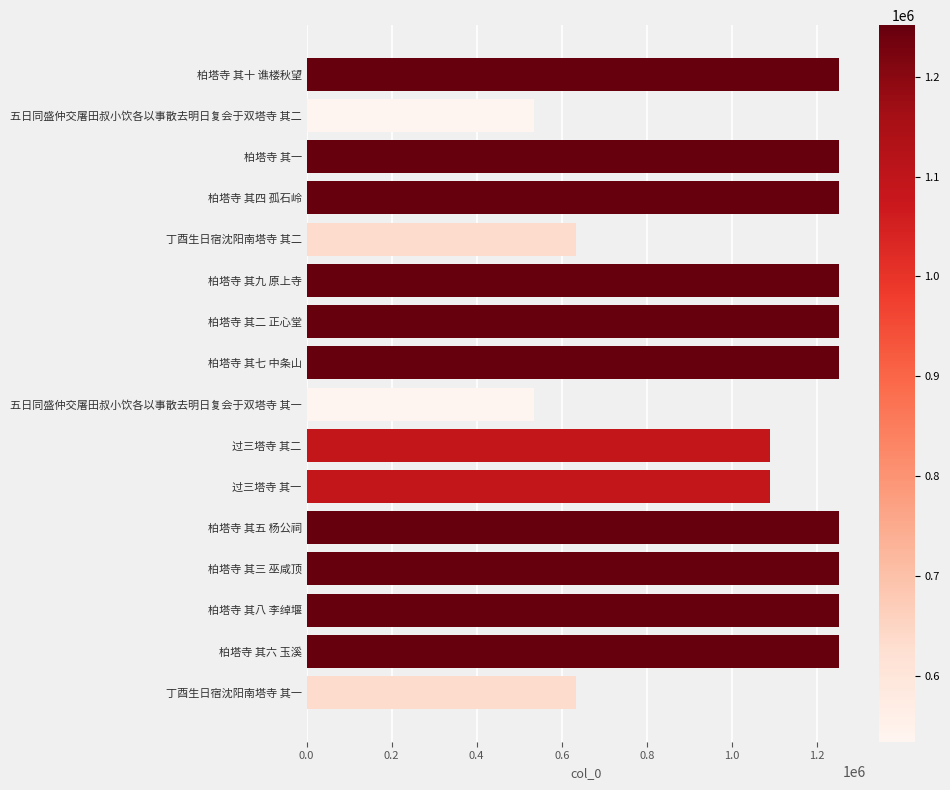

True or false: the data shows 534230 at 五日同盛仲交屠田叔小饮各以事散去明日复会于双塔寺 其二.

True